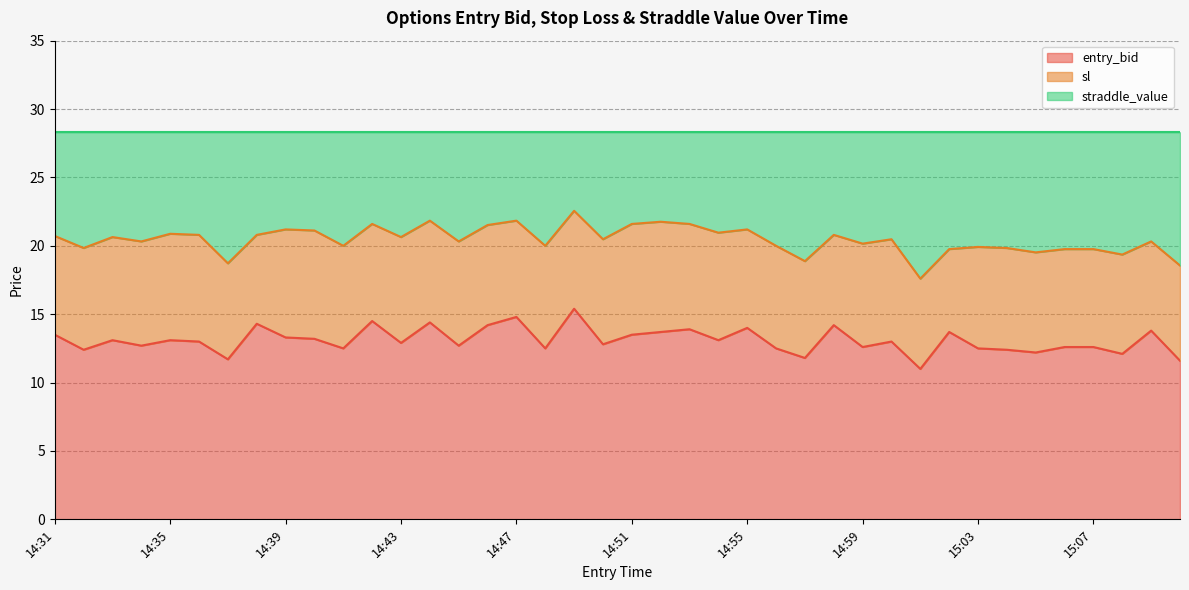

True or false: entry_bid and sl intersect in this chart.

False